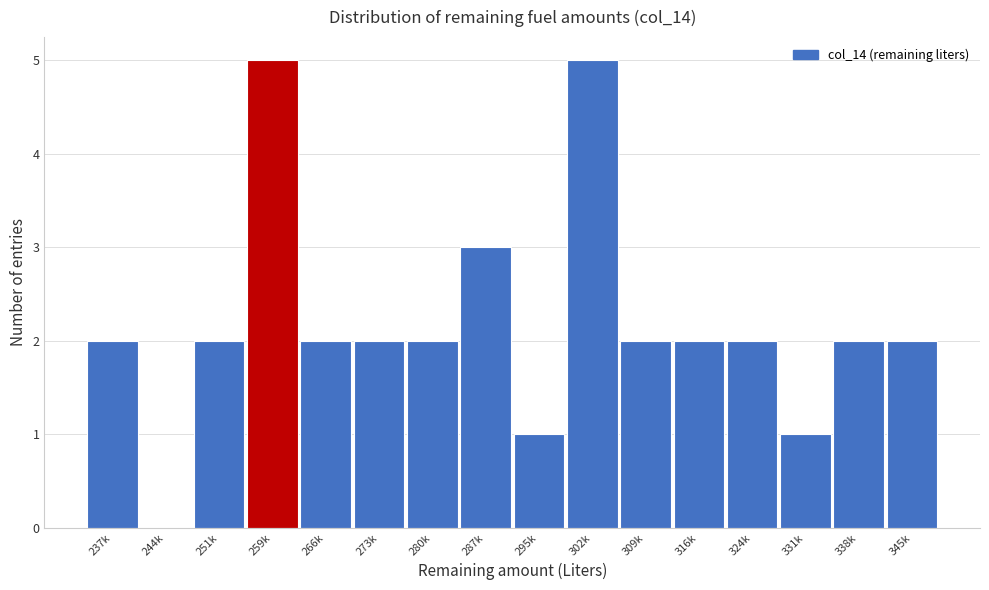

Reading left to right, transcribe all the data shown in this chart.

237k=2	244k=0	251k=2	259k=5	266k=2	273k=2	280k=2	287k=3	295k=1	302k=5	309k=2	316k=2	324k=2	331k=1	338k=2	345k=2